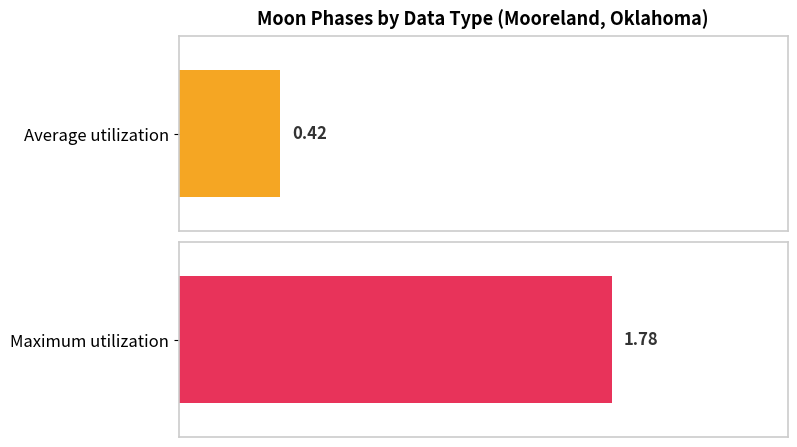

Which series has the widest spread of values?

Average utilization